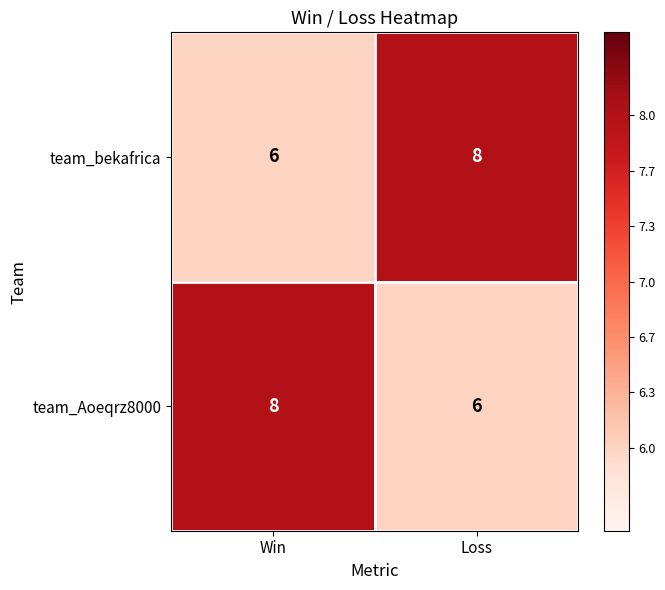

How many data points does each series have?

2